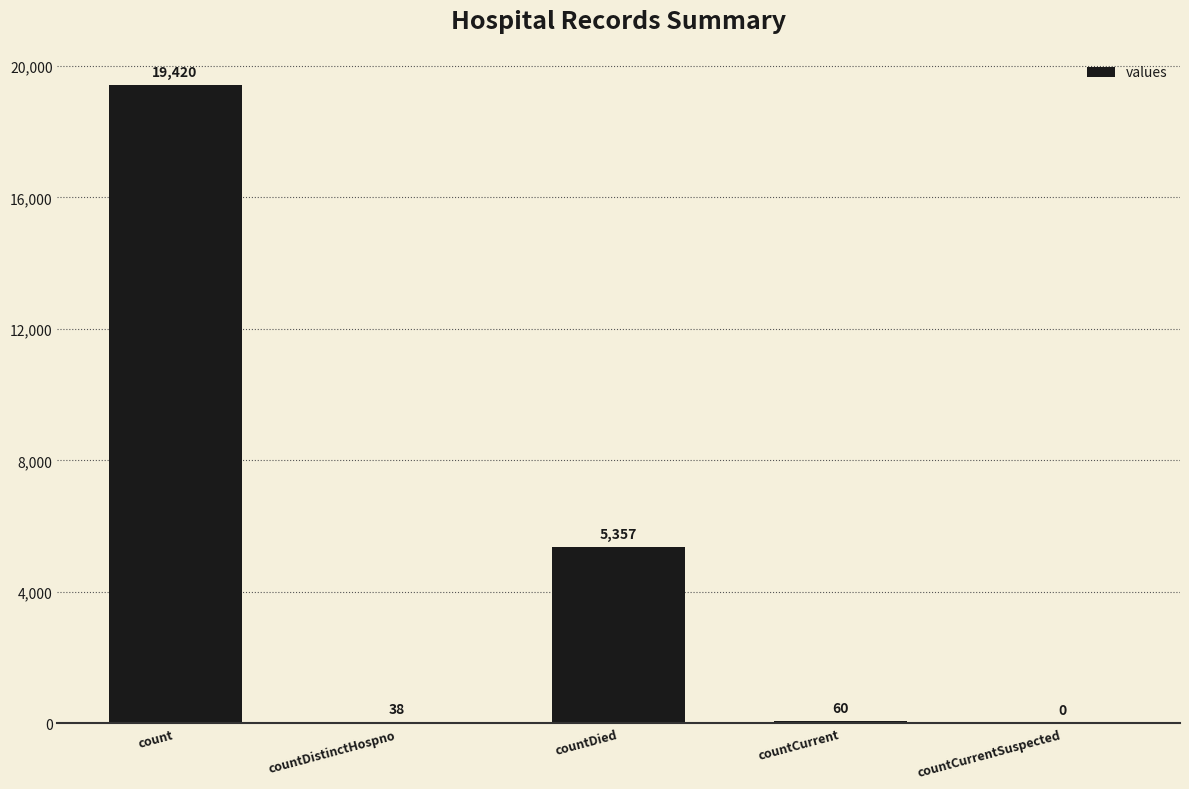

Between countCurrent and countDied, which is larger?

countDied